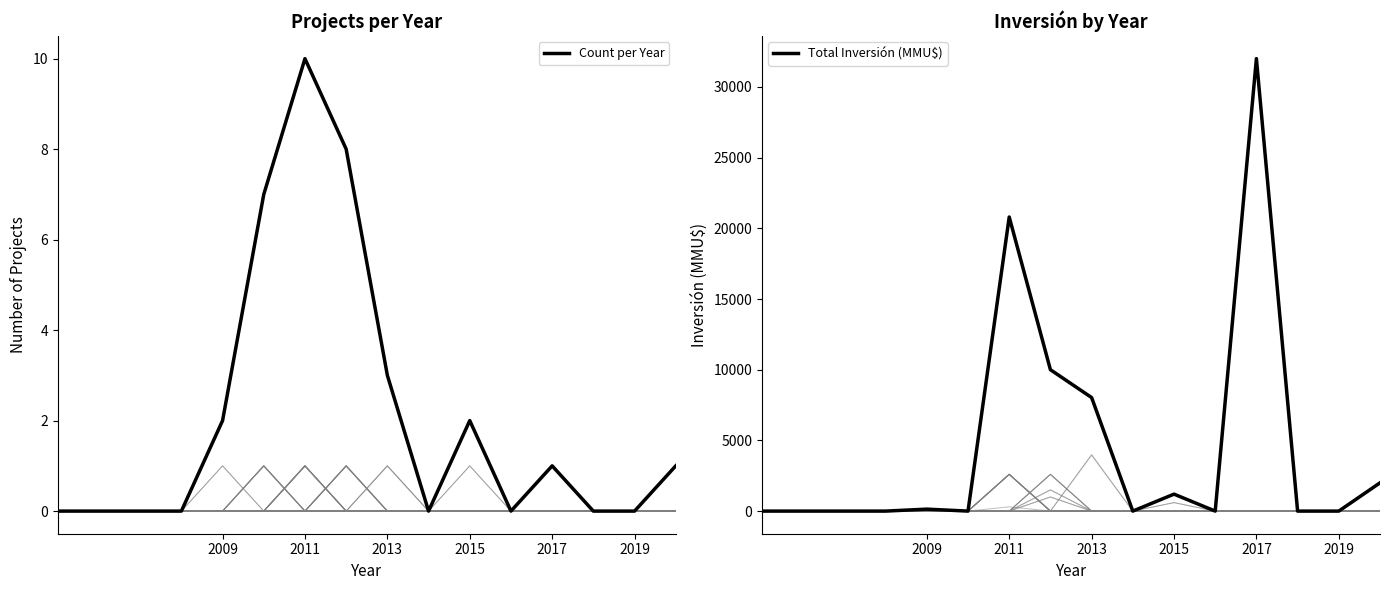

How many times do Count per Year and Total Inversión (MMU$) cross each other?

2